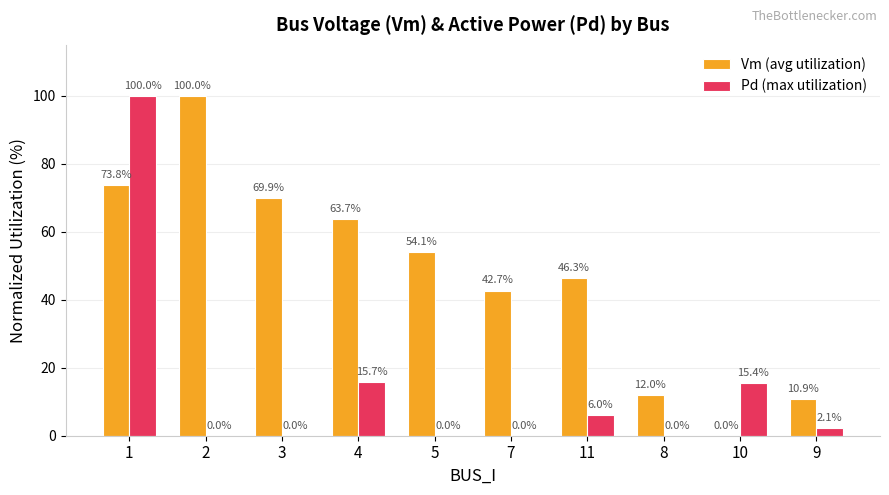

Count the number of categories in the chart.

10